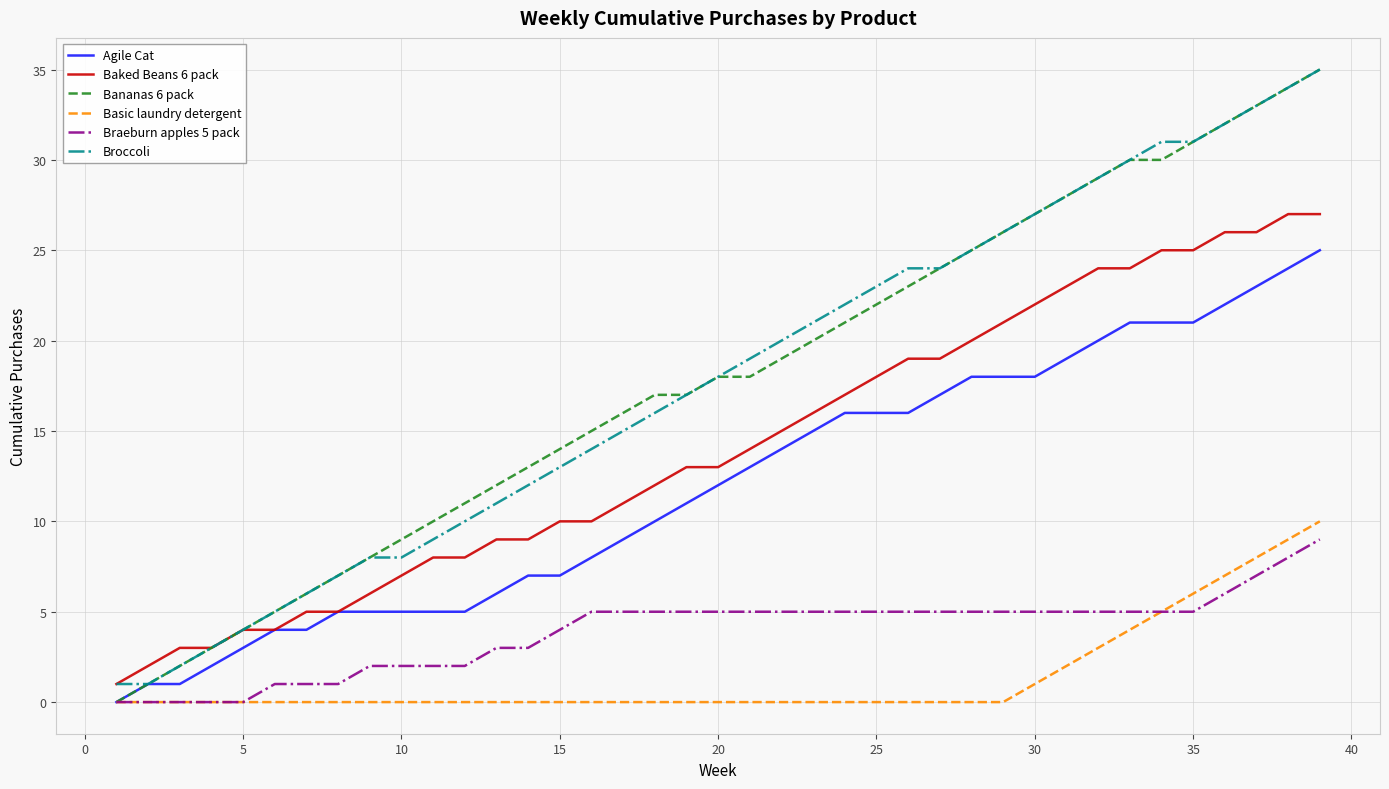

Which series has the widest spread of values?

Bananas 6 pack